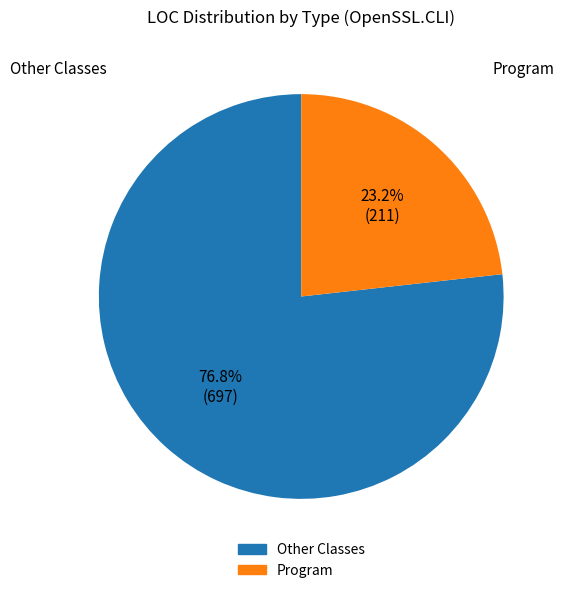

How many segments does this pie chart have?

2